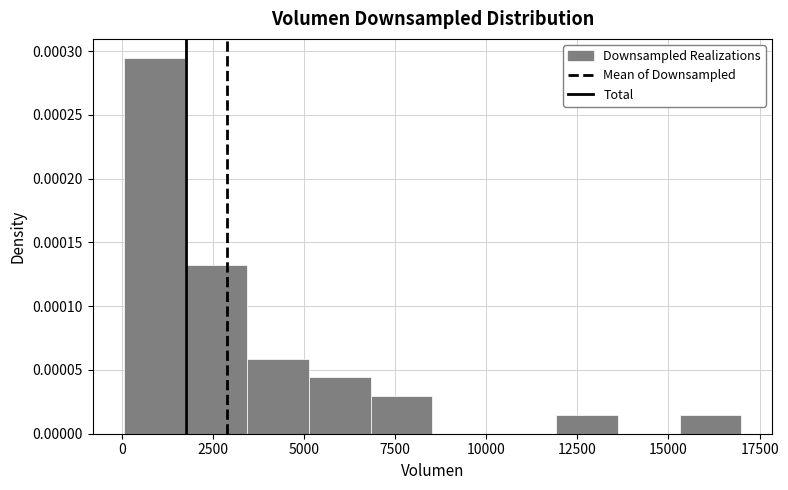

Around what value on the x-axis is the tallest bar? Give the approximate position of its centre, as read against the axis.

1000